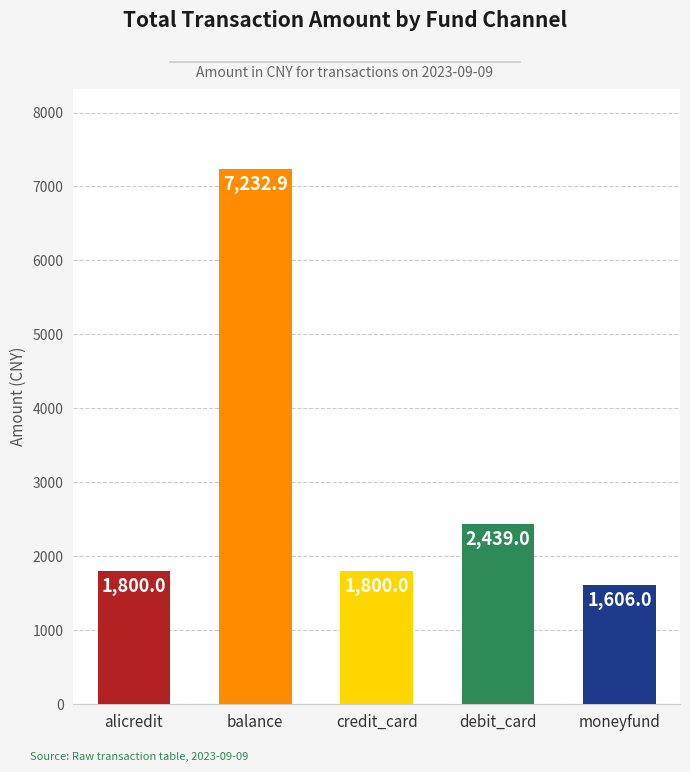

The value at alicredit is 3122.5. True or false?

False